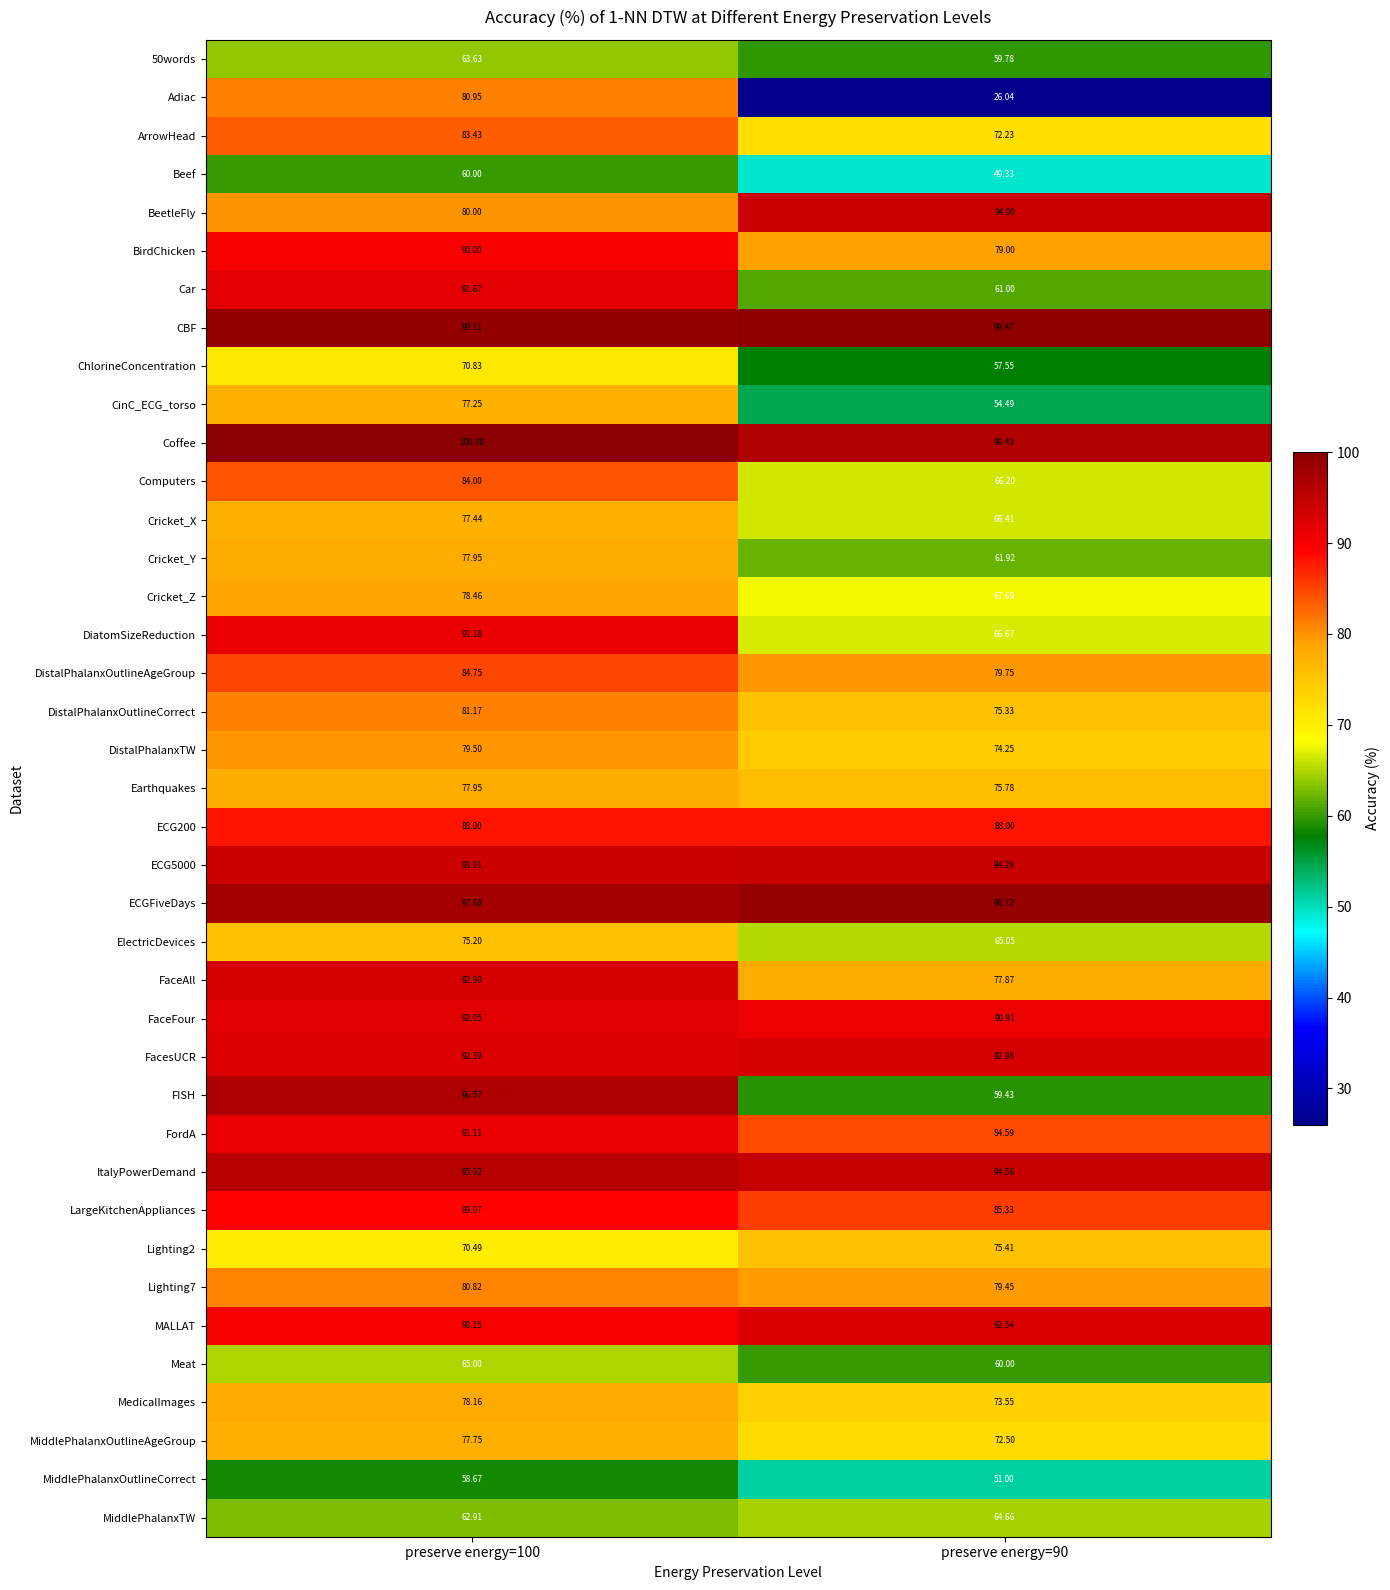

Which series has the largest total across all categories?

CBF